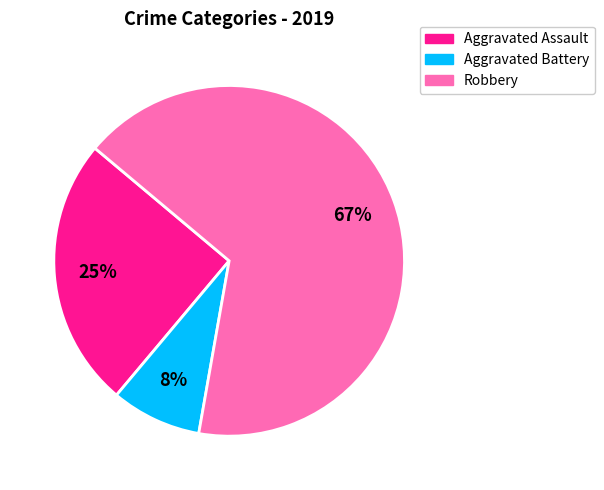

To the nearest percent, what portion does Aggravated Assault represent?

25%